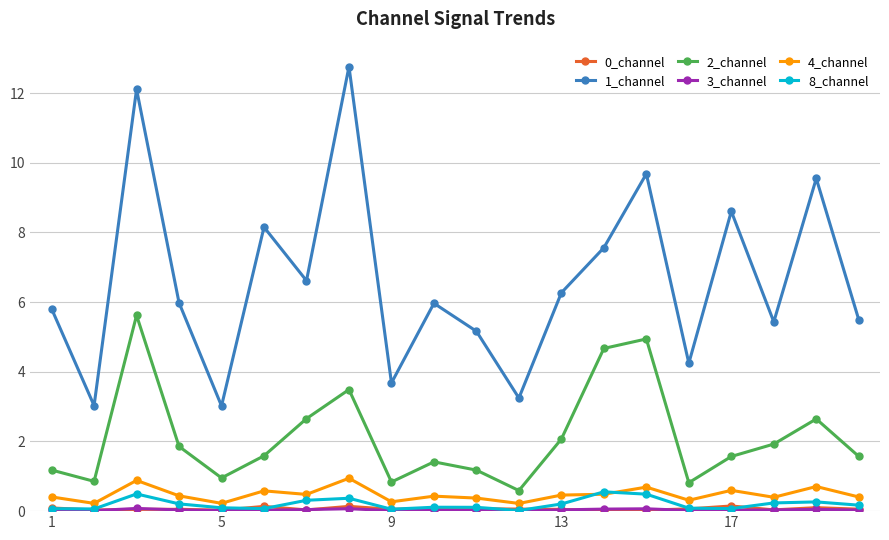

What is the maximum value for 2_channel?

5.6